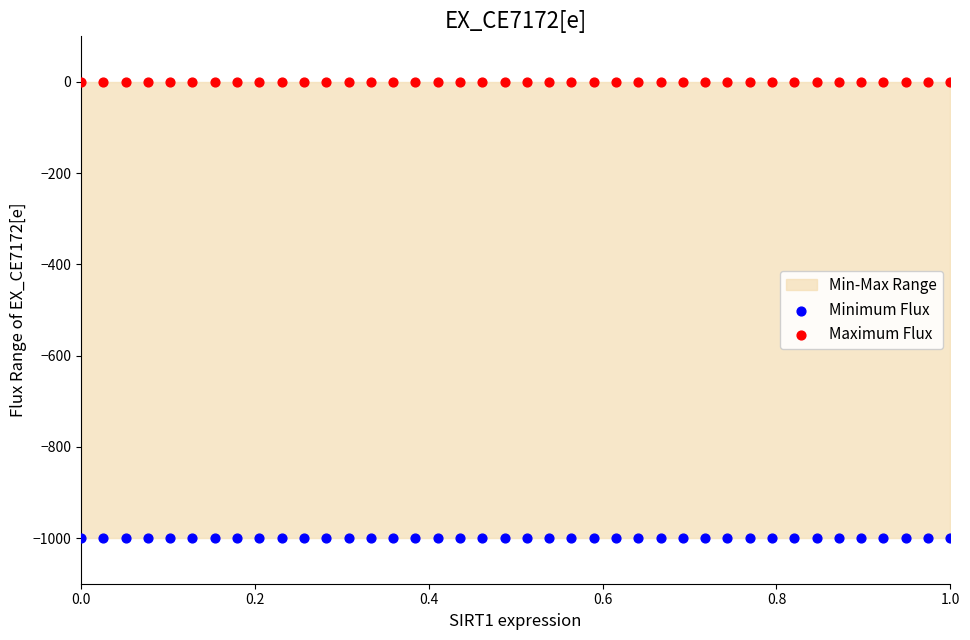

Which series reaches the minimum Y coordinate?

Minimum Flux